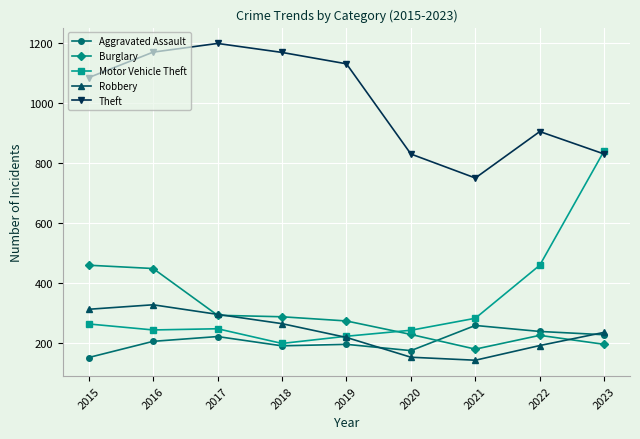

Which series has the largest range (max minus min)?

Motor Vehicle Theft